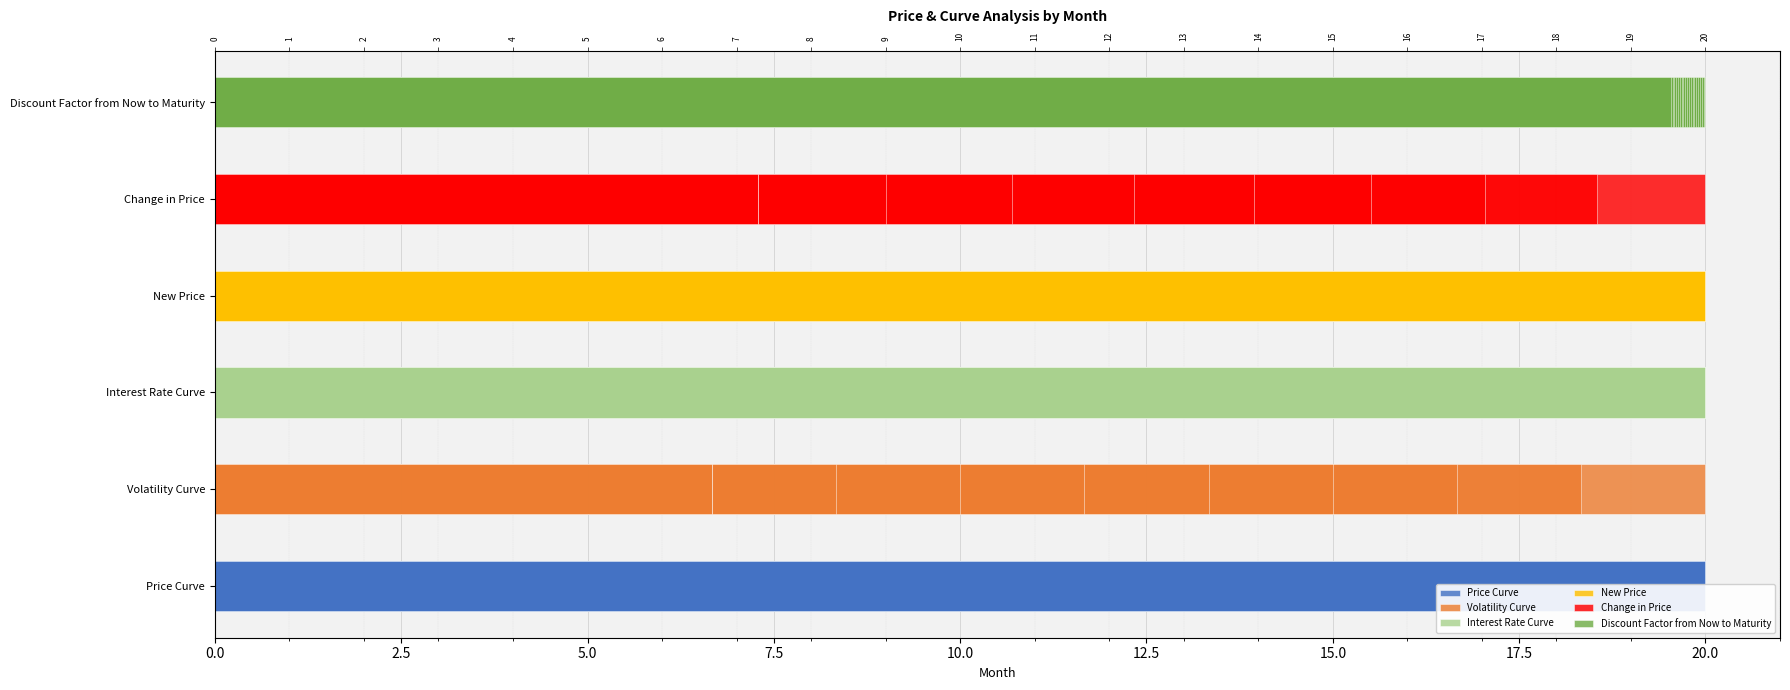

How many series are shown in this chart?

6